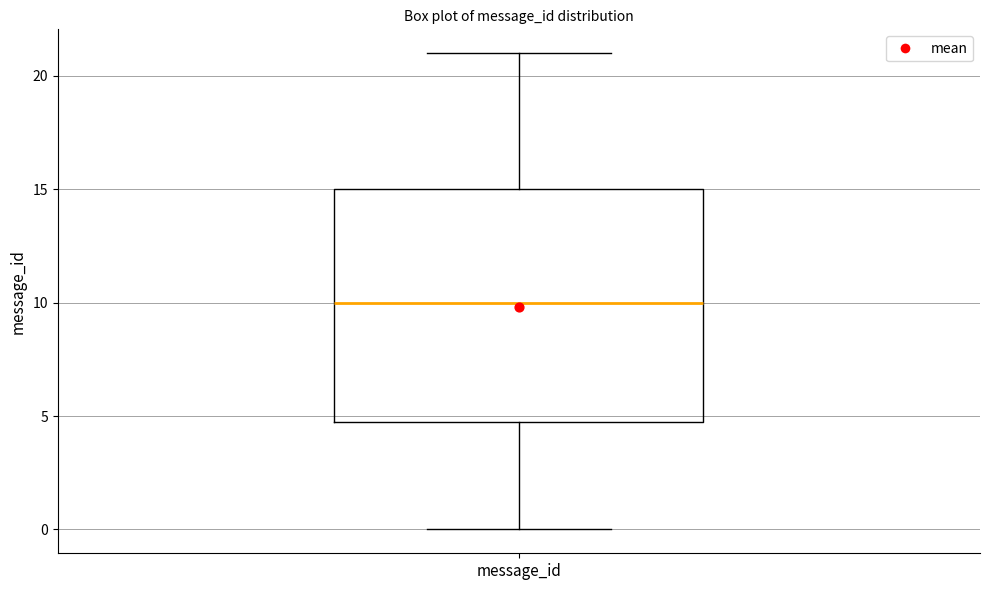

Transcribe this box plot: give where the median line is, the range the box spans, and where the two whiskers end, as read against the y-axis. The values are not printed on the chart, so give them approximately, as read against the axis.

median 10, box 5 to 15, whiskers 0 to 21